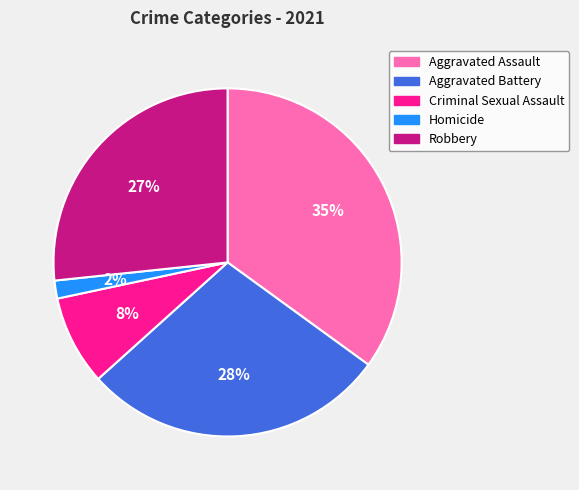

Do Homicide and Robbery together represent more than half of the pie?

No